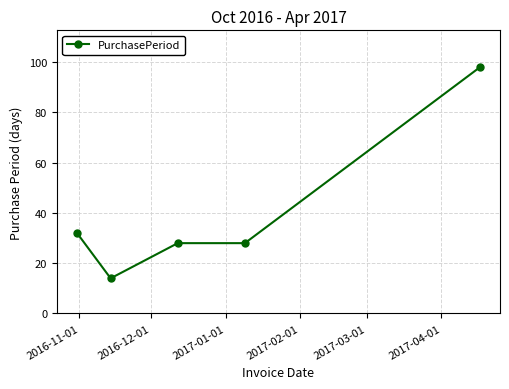

True or false: the data has more than 1 interior local peaks.

False